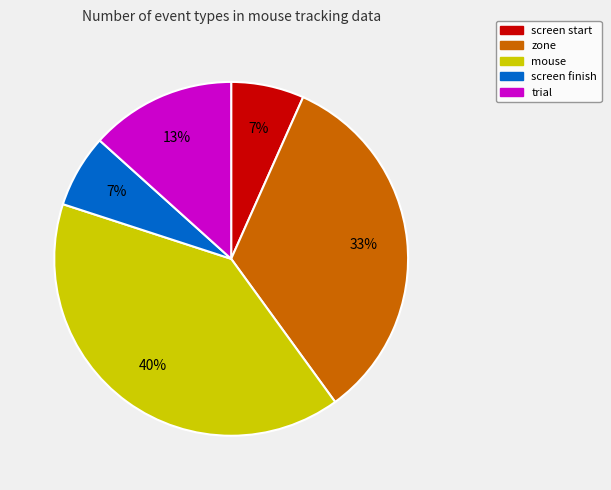

Count the number of slices in the pie.

5